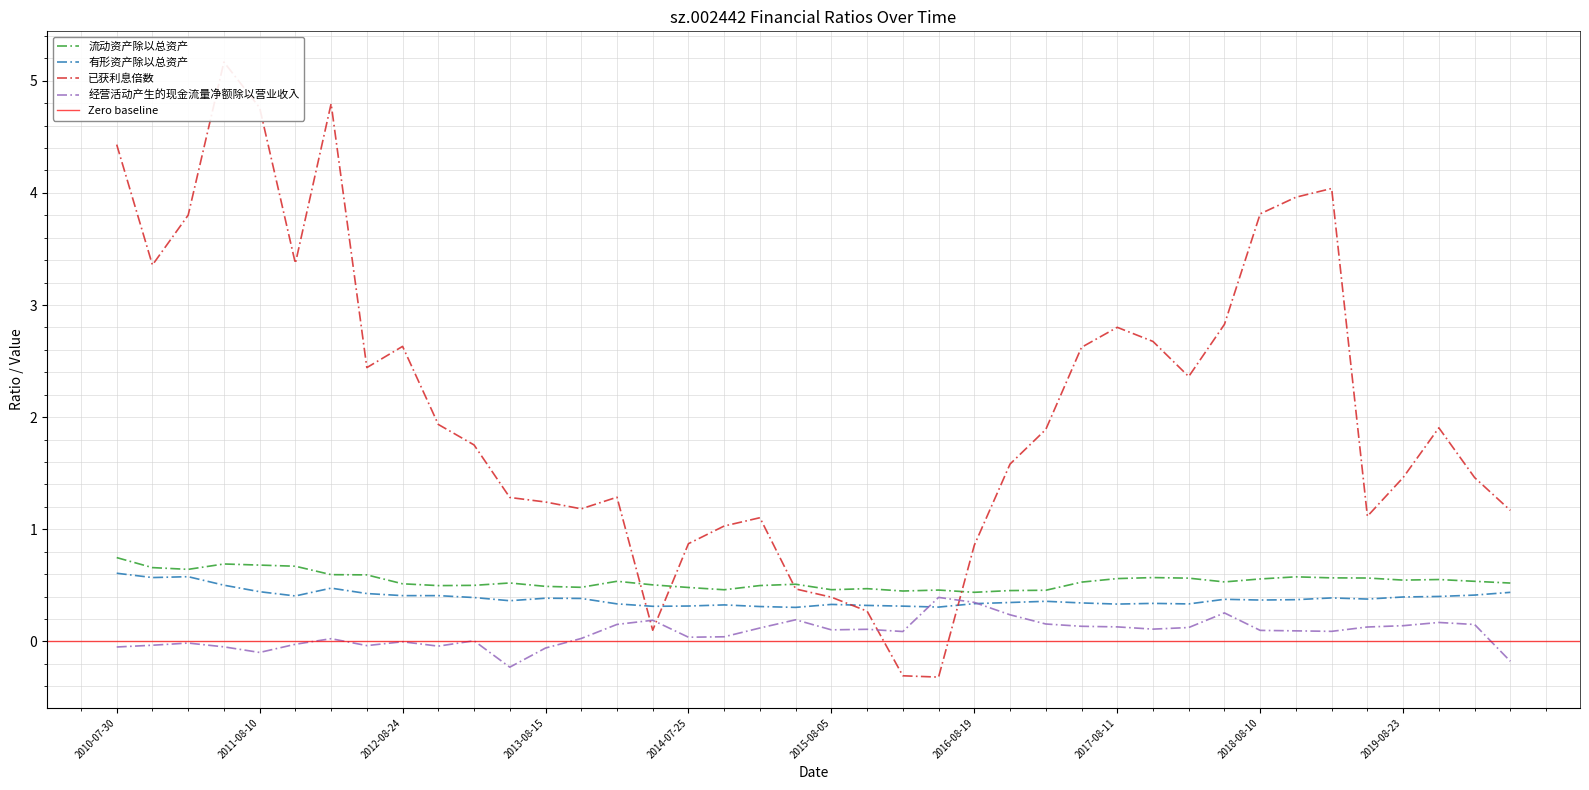

What is the sum of all 经营活动产生的现金流量净额除以营业收入 values?

3.0